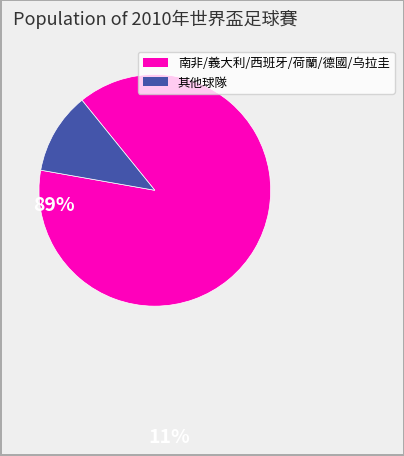

Is there a majority slice in this chart?

Yes